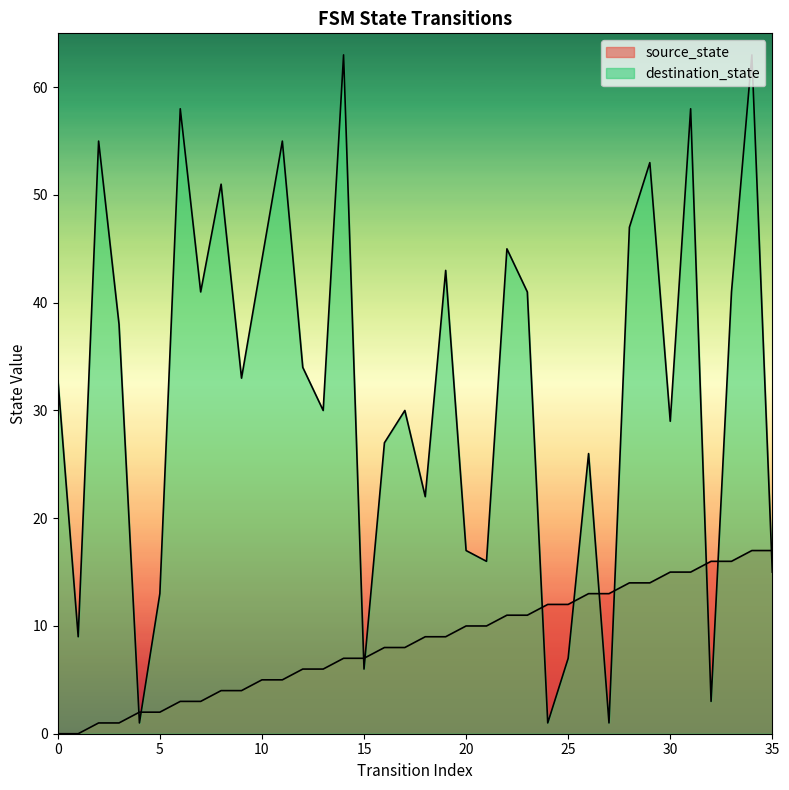

Reading left to right, transcribe all the data shown in this chart.

source_state: 0=0	1=0	2=1	3=1	4=2	5=2	6=3	7=3	8=4	9=4	10=5	11=5	12=6	13=6	14=7	15=7	16=8	17=8	18=9	19=9	20=10	21=10	22=11	23=11	24=12	25=12	26=13	27=13	28=14	29=14	30=15	31=15	32=16	33=16	34=17	35=17
destination_state: 0=33	1=9	2=55	3=38	4=1	5=13	6=58	7=41	8=51	9=33	10=44	11=55	12=34	13=30	14=63	15=6	16=27	17=30	18=22	19=43	20=17	21=16	22=45	23=41	24=1	25=7	26=26	27=1	28=47	29=53	30=29	31=58	32=3	33=41	34=63	35=15